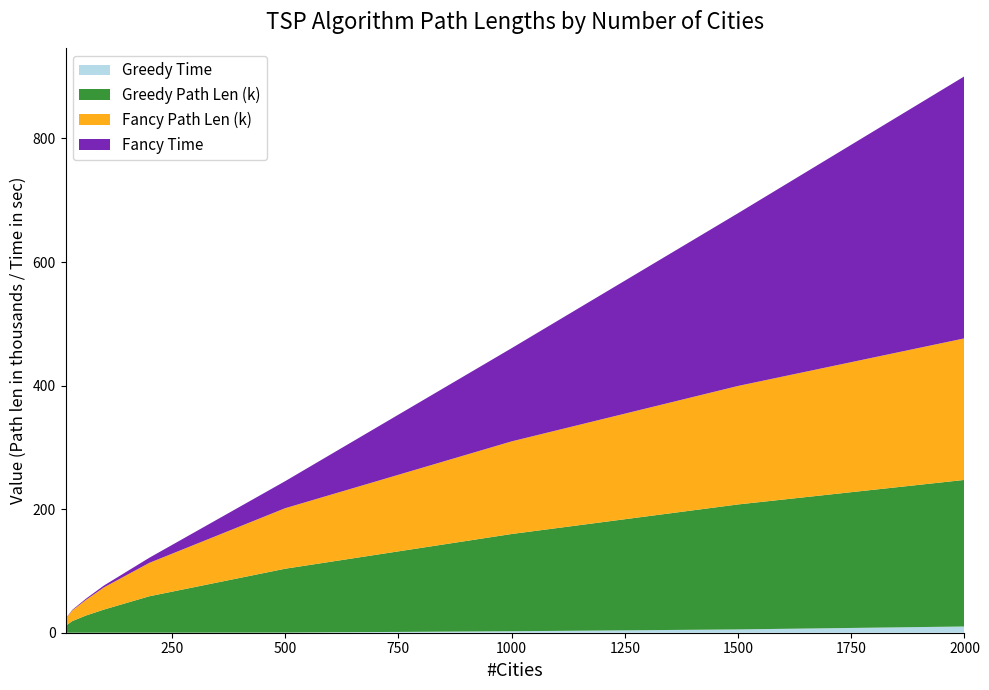

Reading left to right, extract all data points from this chart.

Greedy Path Len: 11116.0	18833.0	27820.0	37526.0	59006.0	103604.0	159783.0	207640.0	247354.0
Fancy Path Len: 10964.0	17297.0	25347.0	35989.0	54136.0	98211.0	152329.0	197184.0	239229.0
Greedy Time: 0.0	0.0	0.0	0.0	0.0	0.2	2.4	5.4	10.1
Fancy Time: 0.5	0.9	1.9	3.0	8.2	43.8	150.8	279.6	424.2